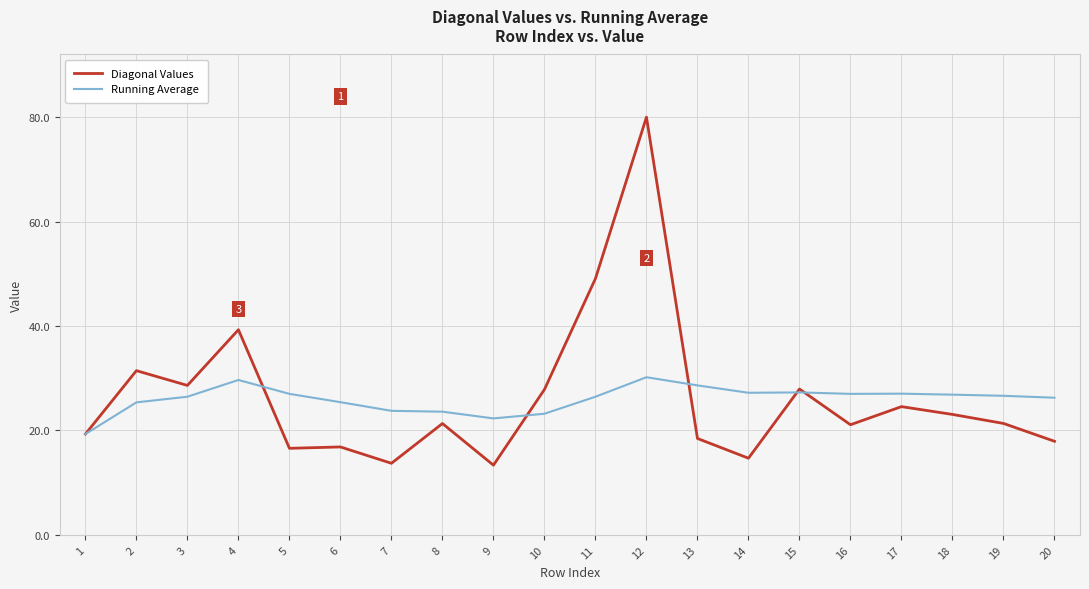

What is the total value across all series at 12?

110.2